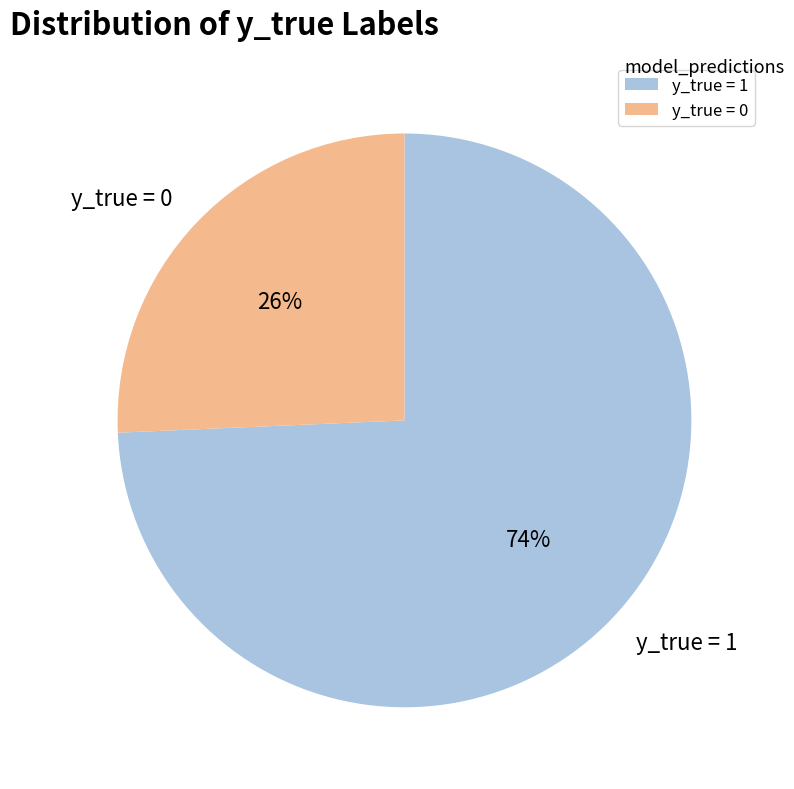

To the nearest percent, what is the average slice percentage?

50%